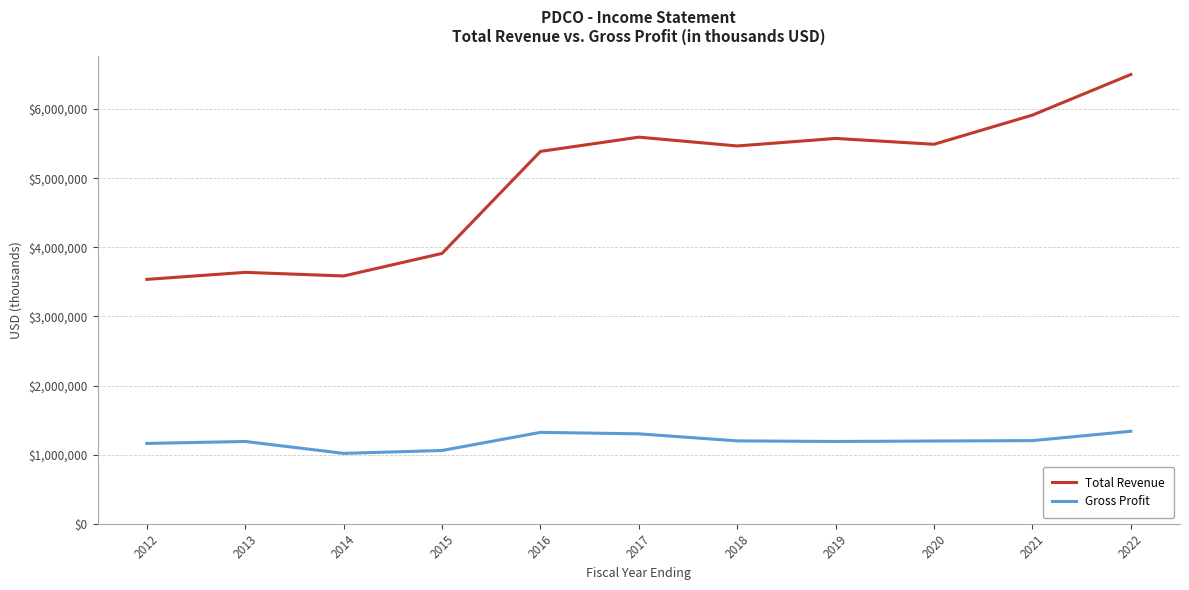

True or false: Gross Profit has a value of 1190800 at 2013.

True